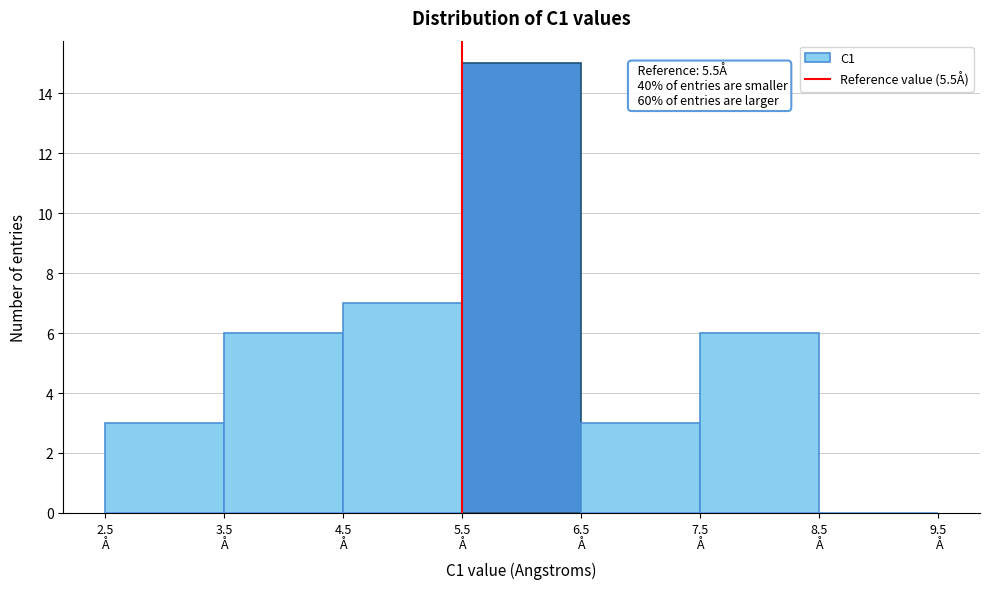

Over which range of the x-axis is the bar tallest?

5.5 to 6.5